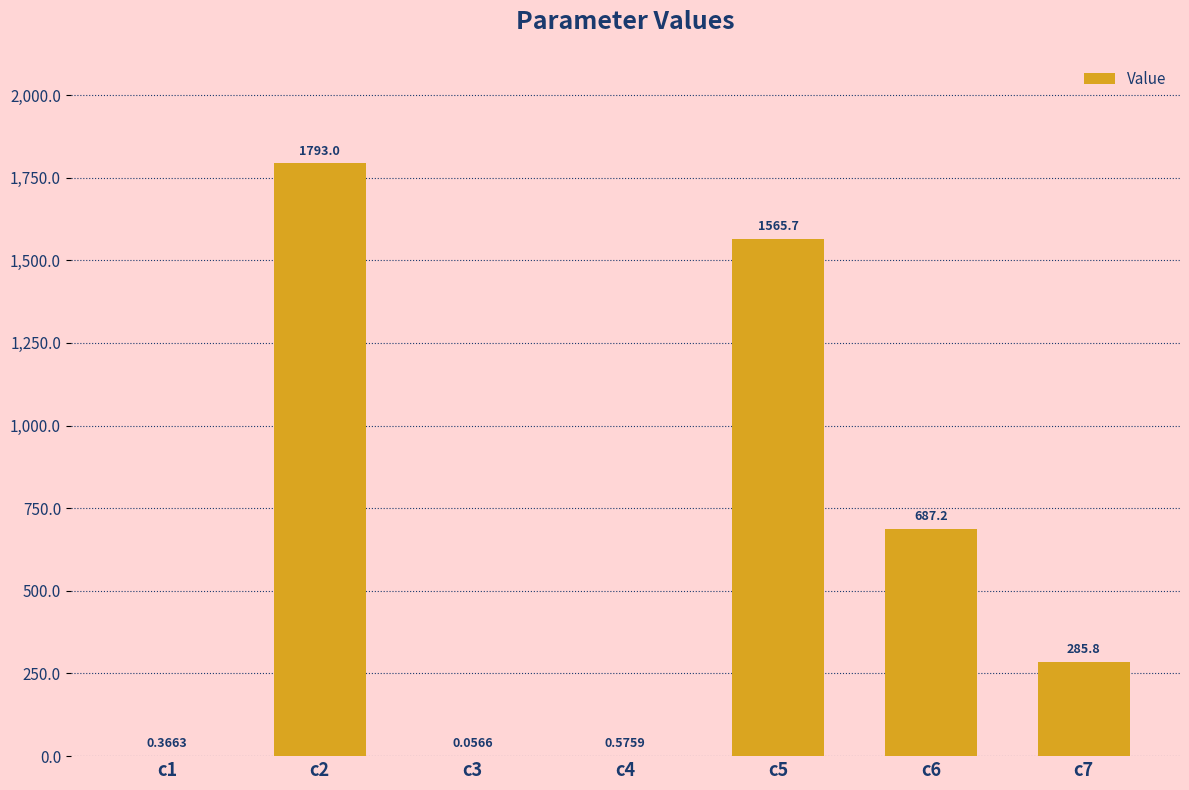

What is the change in value from c2 to c3?

-1792.9